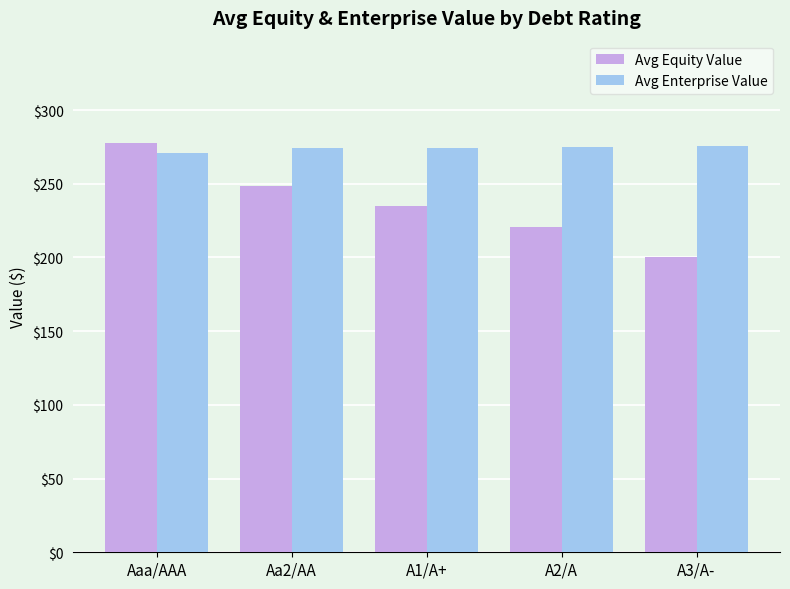

The Avg Enterprise Value series shows 270.8 at Aaa/AAA. True or false?

True